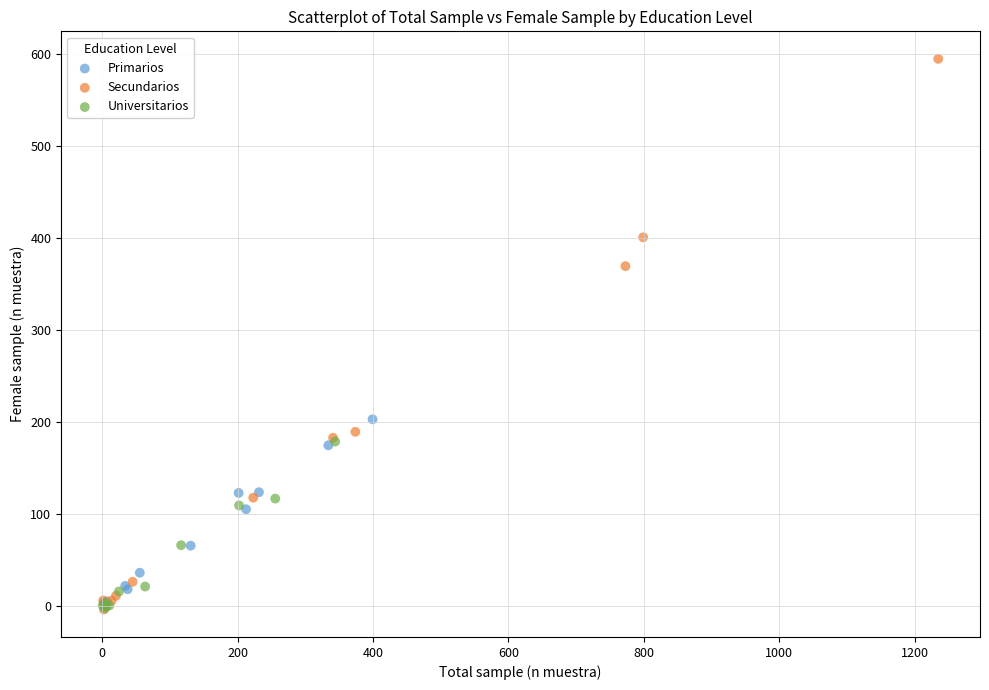

Which series has the largest Y range (max minus min)?

Secundarios